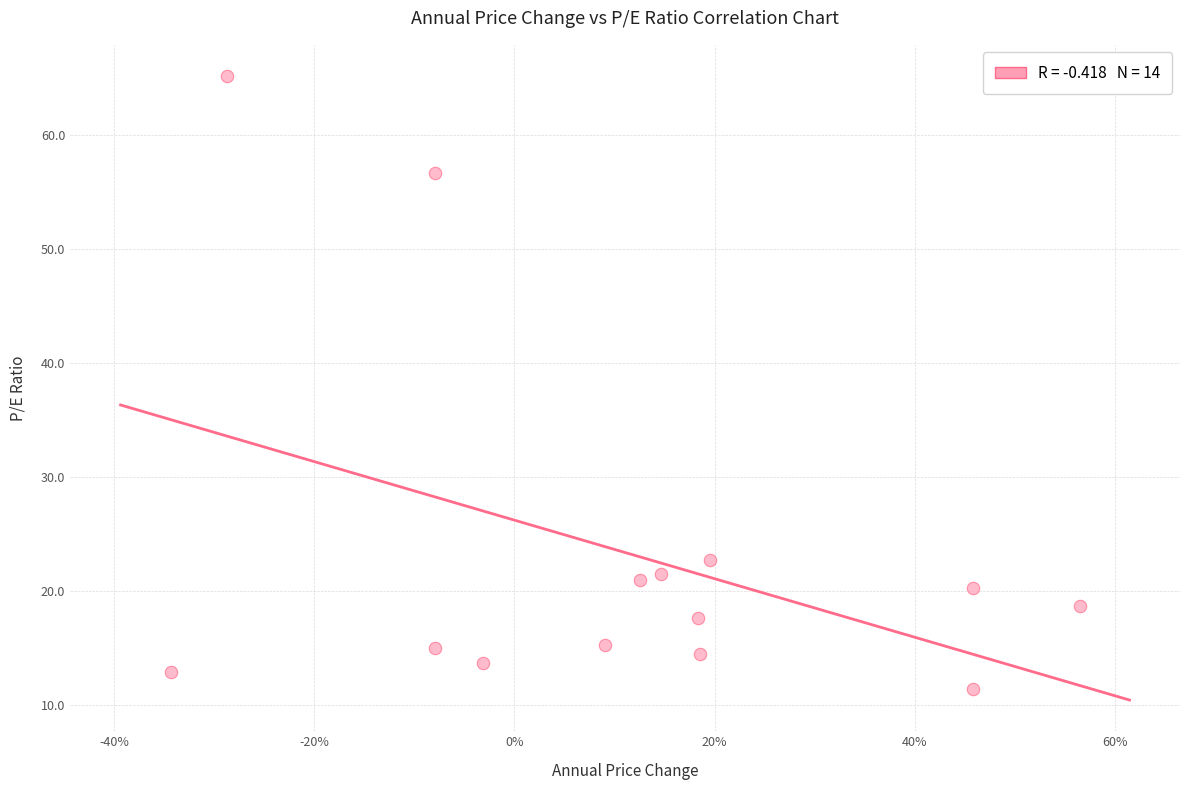

What Y value in the scatter plot is closest to 38?

22.7